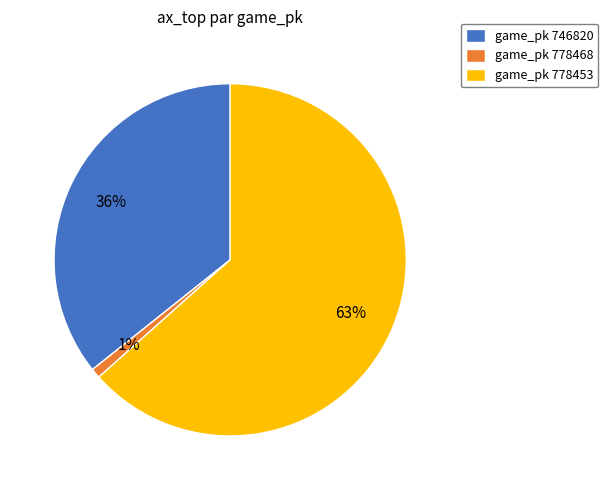

Combined, do game_pk 746820 and game_pk 778468 account for over 50%?

No